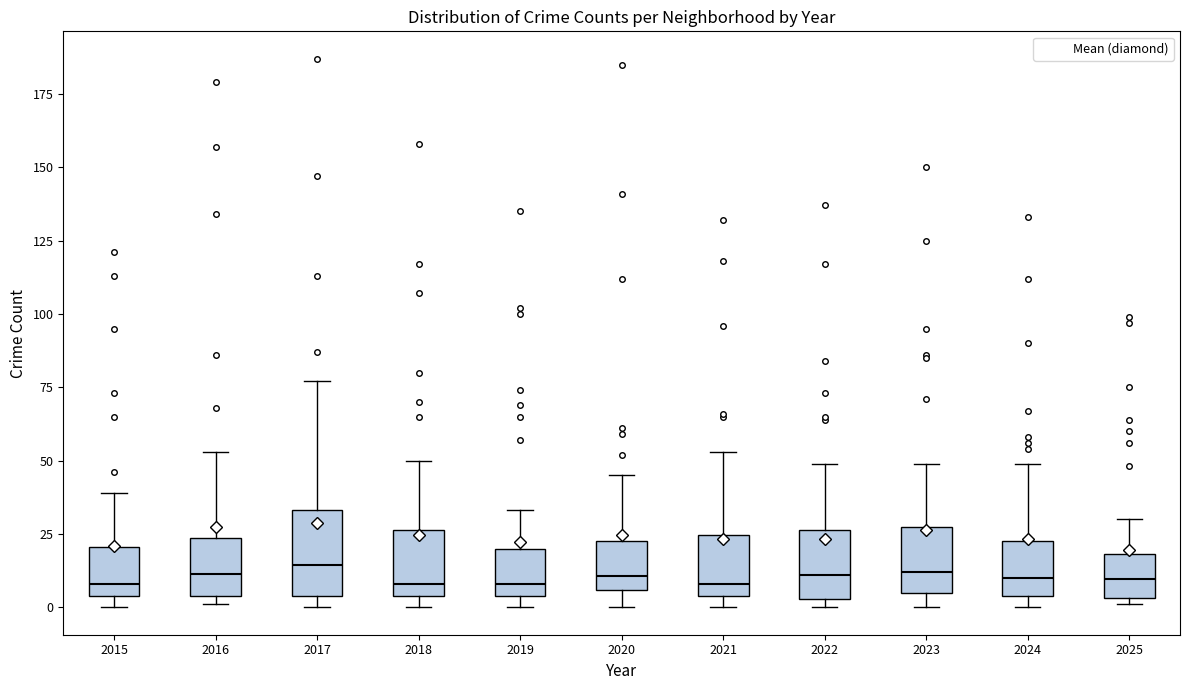

Reading left to right, read every box against the y-axis: the position of its median line, the range the box covers, and the ends of its whiskers. The values are not printed on the chart, so give them approximately, as read against the axis.

2015: median 10, box 5 to 20, whiskers 0 to 40
2016: median 10, box 5 to 25, whiskers 0 to 55
2017: median 15, box 5 to 35, whiskers 0 to 75
2018: median 10, box 5 to 25, whiskers 0 to 50
2019: median 10, box 5 to 20, whiskers 0 to 35
2020: median 10, box 5 to 25, whiskers 0 to 45
2021: median 10, box 5 to 25, whiskers 0 to 55
2022: median 10, box 5 to 25, whiskers 0 to 50
2023: median 10, box 5 to 30, whiskers 0 to 50
2024: median 10, box 5 to 25, whiskers 0 to 50
2025: median 10, box 5 to 20, whiskers 0 to 30